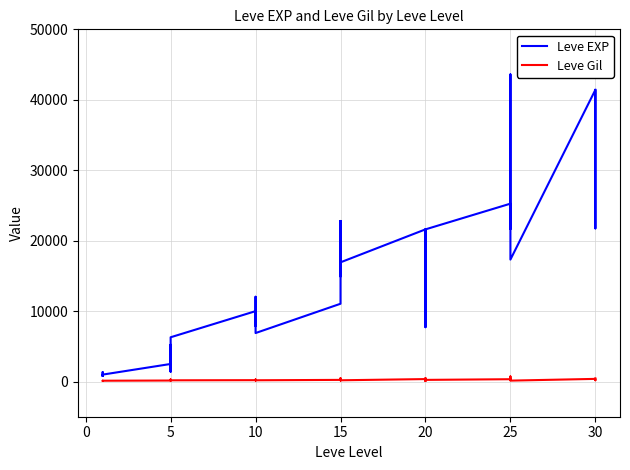

What is the average value of the Leve Gil series?

234